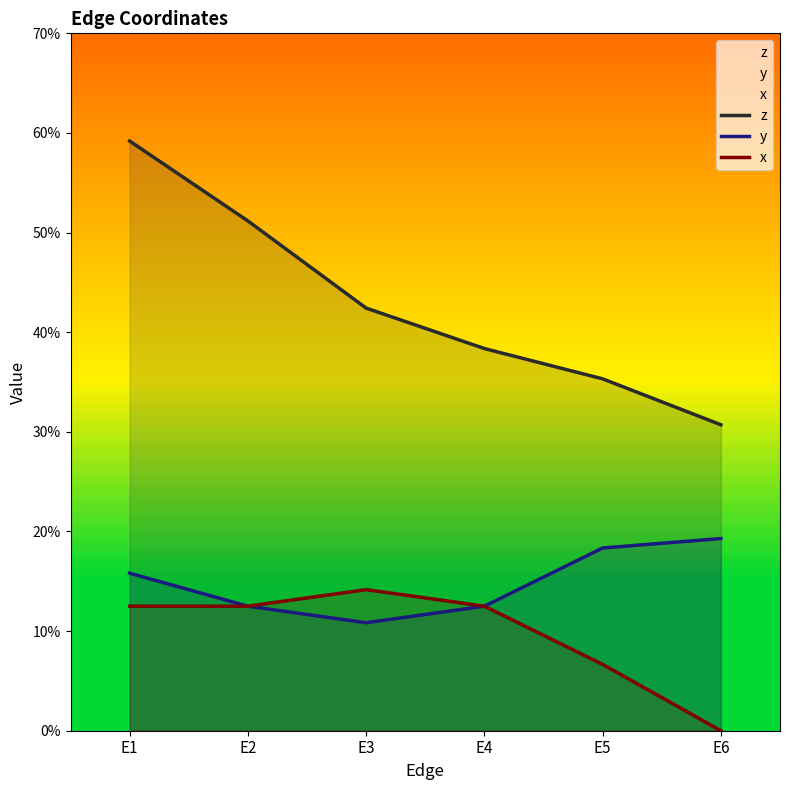

What is the difference between the highest and lowest values at E4?

0.3